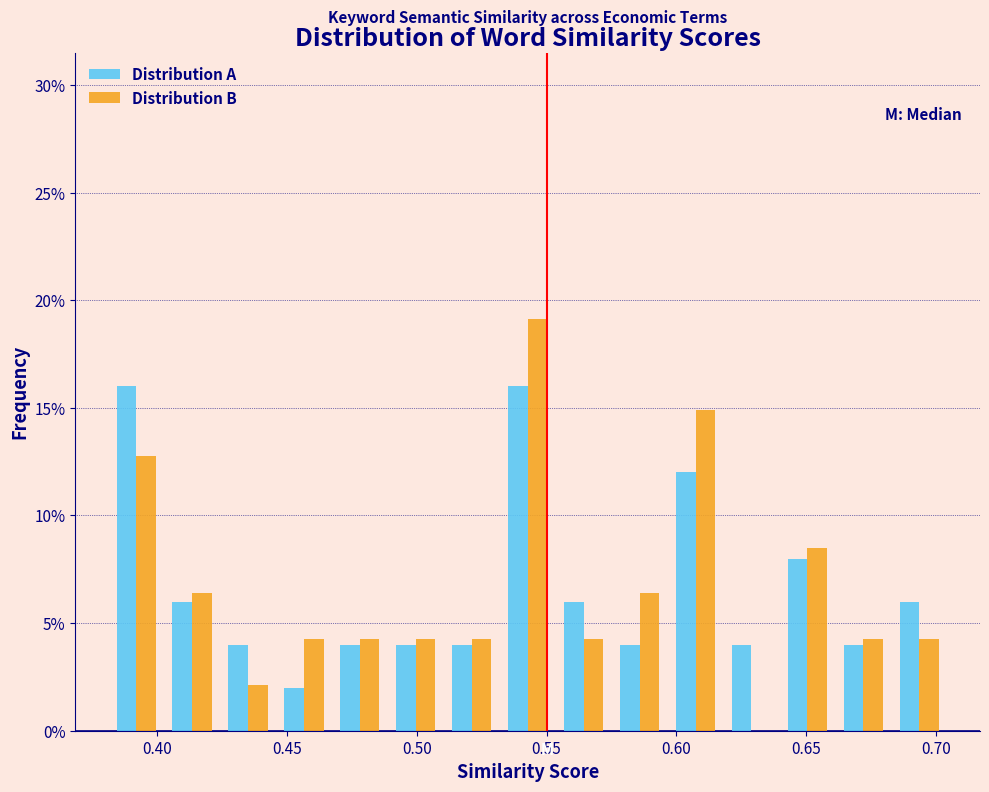

Reading left to right, list every range on the x-axis with the height of the bar of each series over it. Neither the bar edges nor the heights are printed on the chart, so give them approximately, as read against the axes.

0.380 to 0.405: Distribution A=16.0	Distribution B=13.0
0.405 to 0.425: Distribution A=6.0	Distribution B=6.5
0.425 to 0.445: Distribution A=4.0	Distribution B=2.0
0.445 to 0.465: Distribution A=2.0	Distribution B=4.5
0.465 to 0.490: Distribution A=4.0	Distribution B=4.5
0.490 to 0.510: Distribution A=4.0	Distribution B=4.5
0.510 to 0.530: Distribution A=4.0	Distribution B=4.5
0.530 to 0.555: Distribution A=16.0	Distribution B=19.0
0.555 to 0.575: Distribution A=6.0	Distribution B=4.5
0.575 to 0.595: Distribution A=4.0	Distribution B=6.5
0.595 to 0.620: Distribution A=12.0	Distribution B=15.0
0.620 to 0.640: Distribution A=4.0	Distribution B=0
0.640 to 0.660: Distribution A=8.0	Distribution B=8.5
0.660 to 0.685: Distribution A=4.0	Distribution B=4.5
0.685 to 0.705: Distribution A=6.0	Distribution B=4.5